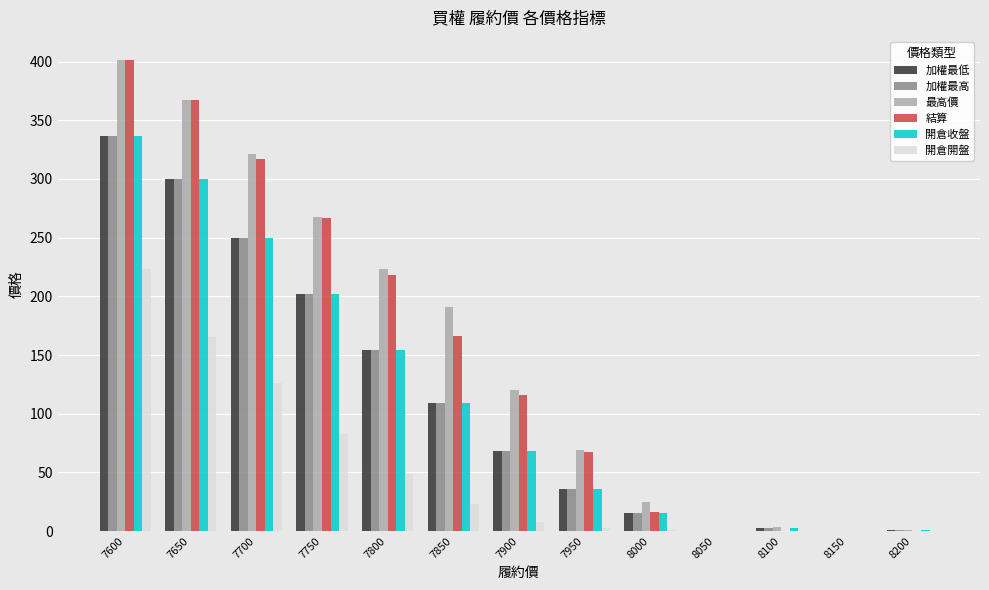

Are the bars grouped side by side (vs. stacked)?

Yes